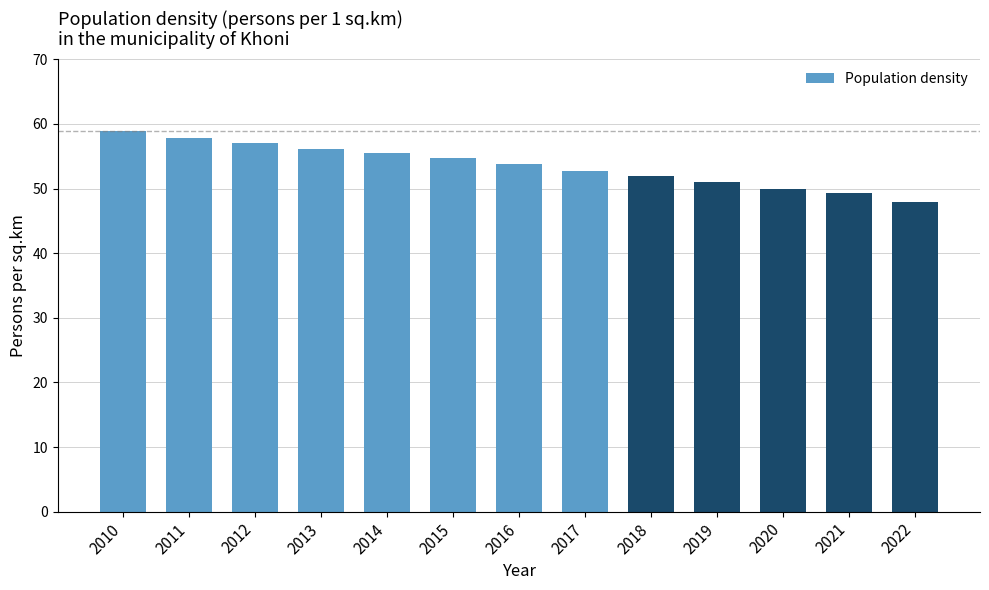

What is the minimum value shown in the chart?

47.9